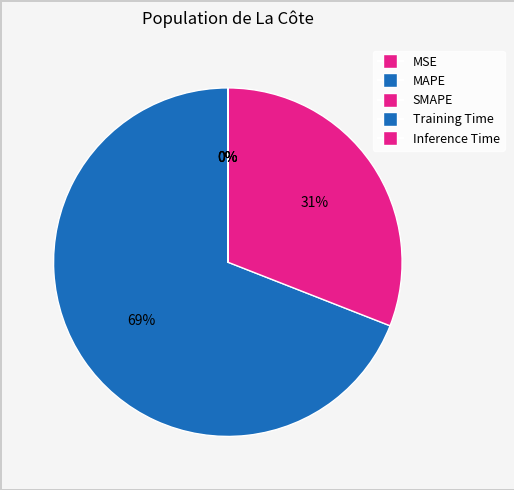

The MSE slice represents 10% of the pie. True or false?

False